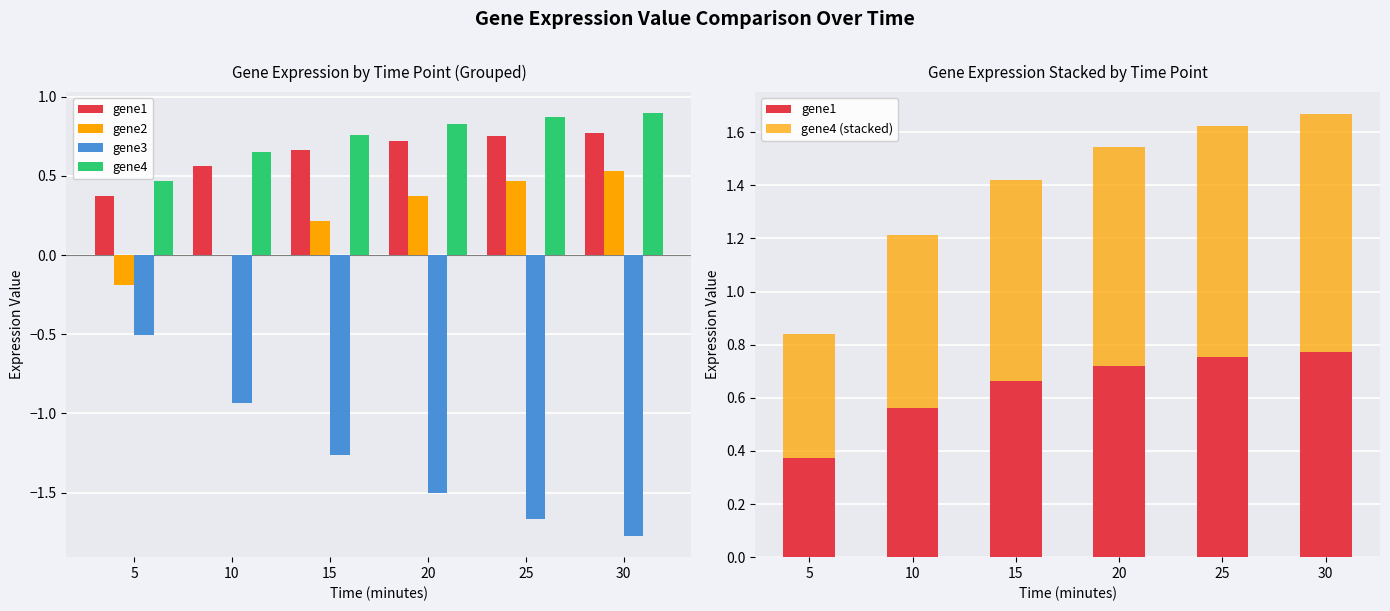

What is the difference between the maximum and minimum values in the gene2 series?

0.7